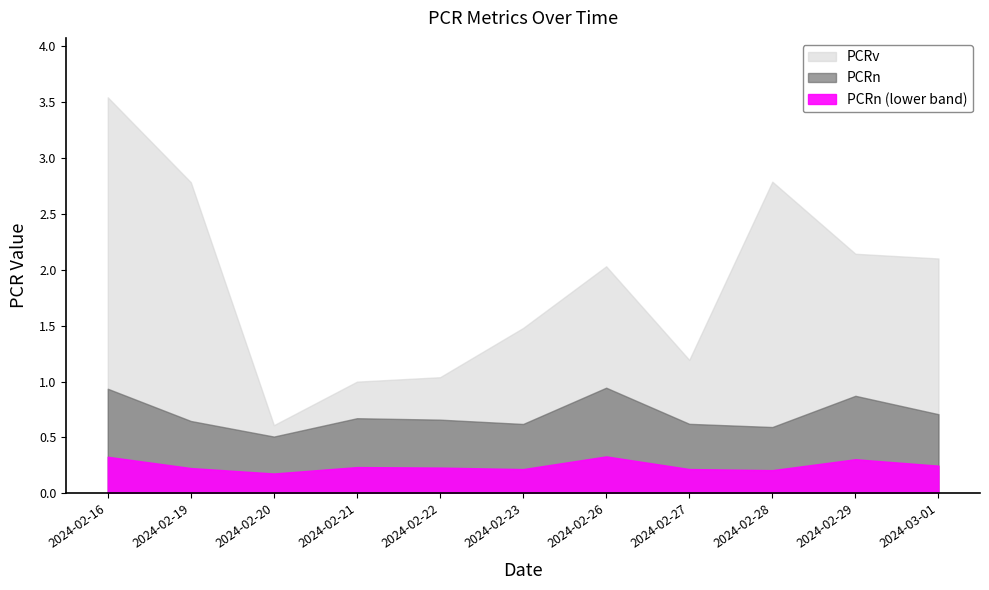

Does the chart display data point markers on the line(s)?

No